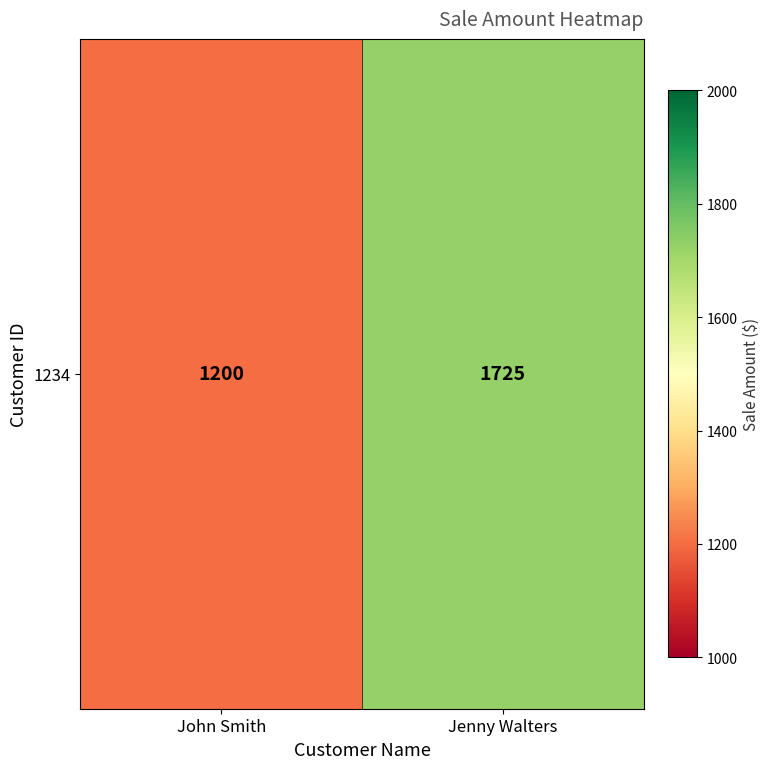

Rank the categories by value from highest to lowest.

Jenny Walters, John Smith